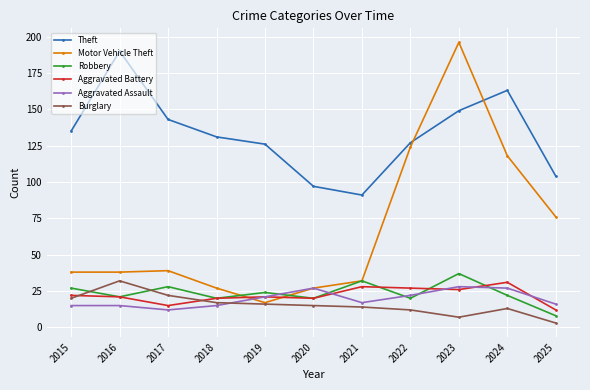

Where do Robbery and Burglary first cross each other?

2015 and 2016